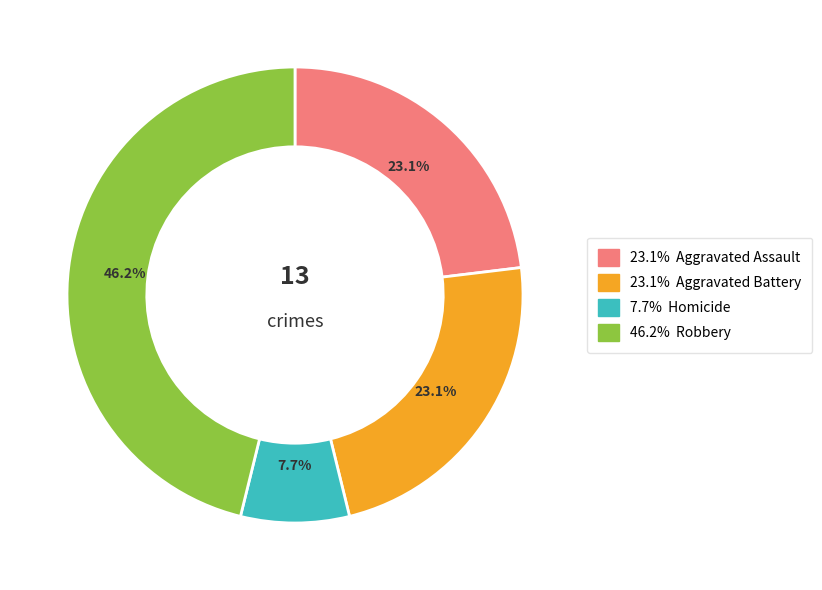

Is there any slice that represents more than half of the pie?

No